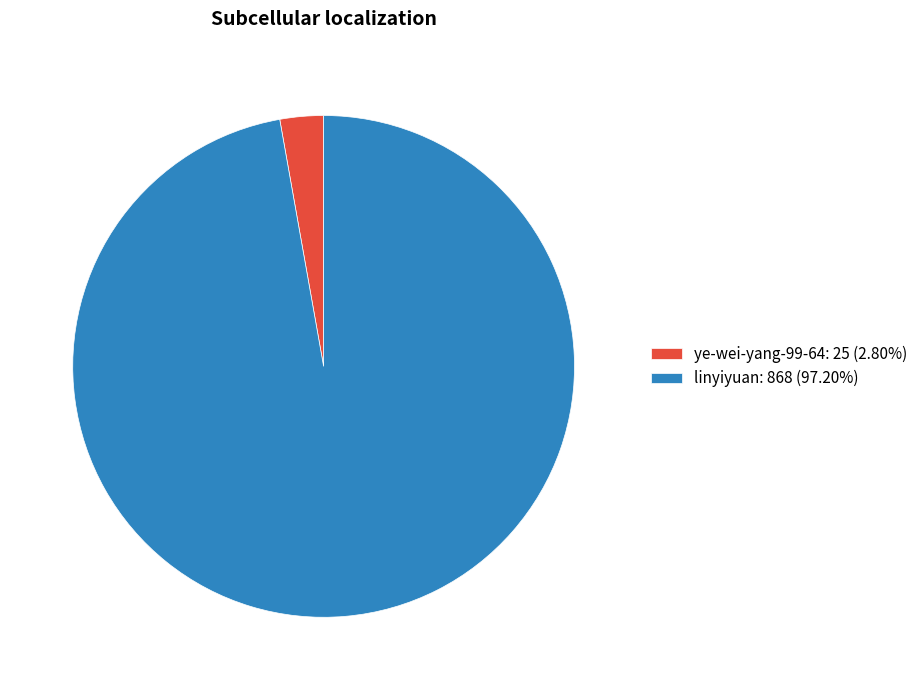

Does any single category account for the majority?

Yes